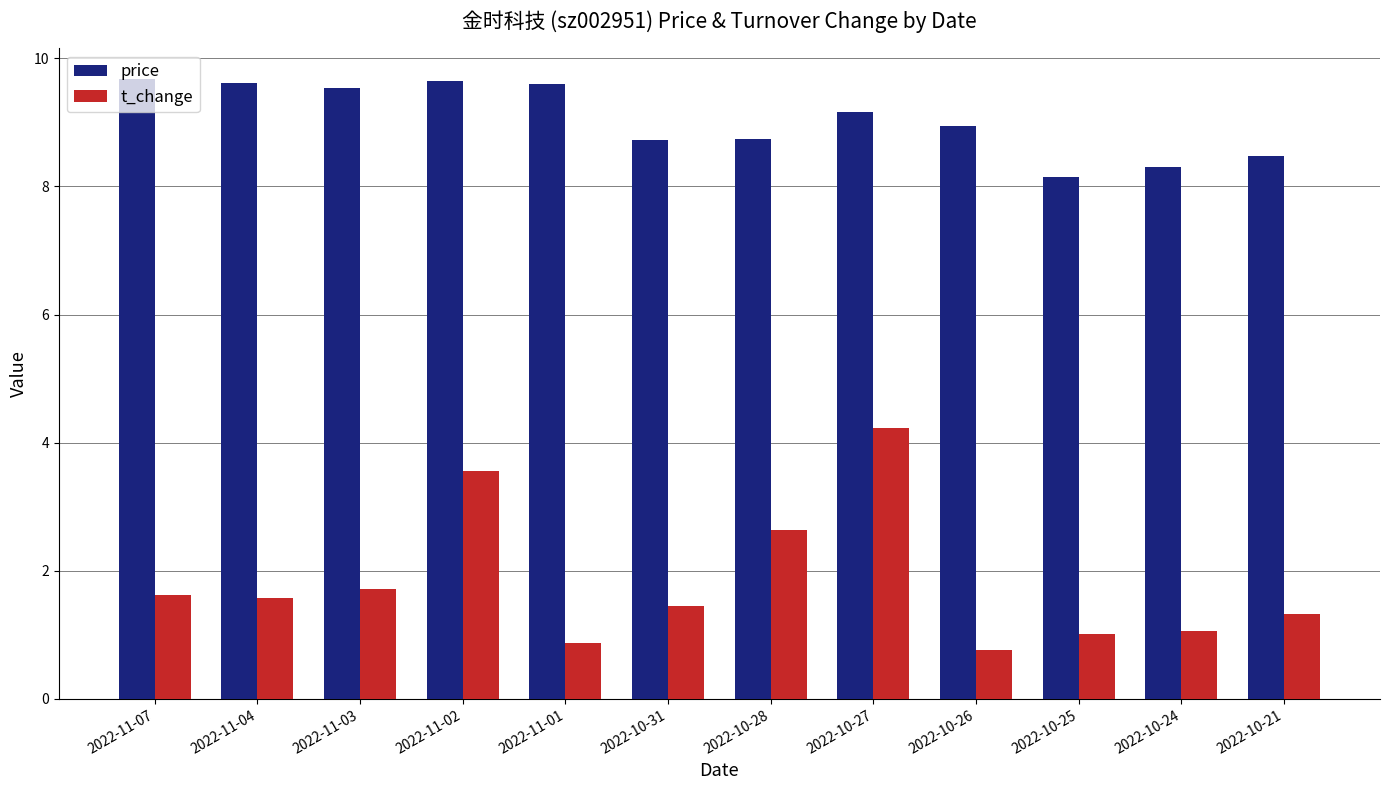

What is the label of the 4th bar from the right?

2022-10-26